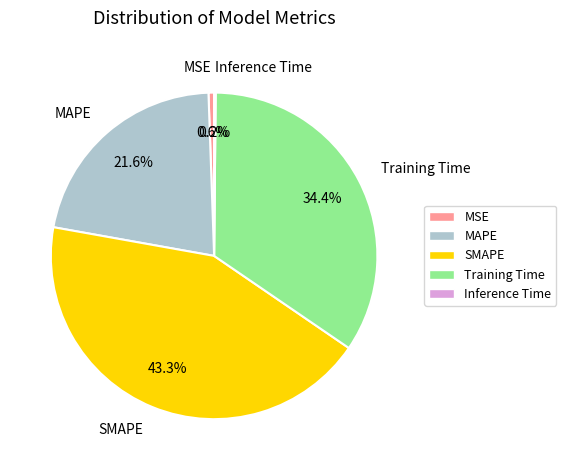

Which slice is the largest?

SMAPE